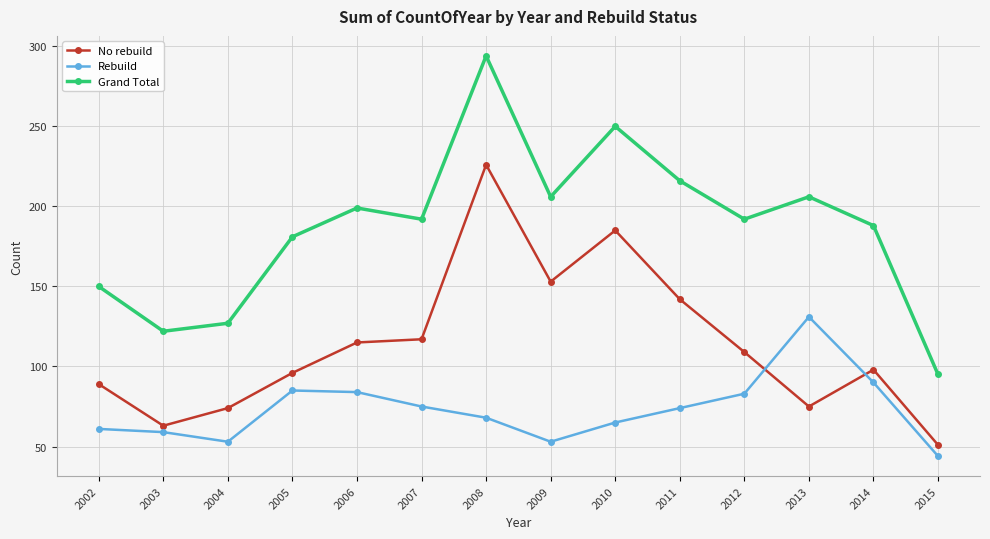

Rank the series by their maximum value, from lowest to highest.

Rebuild, No rebuild, Grand Total